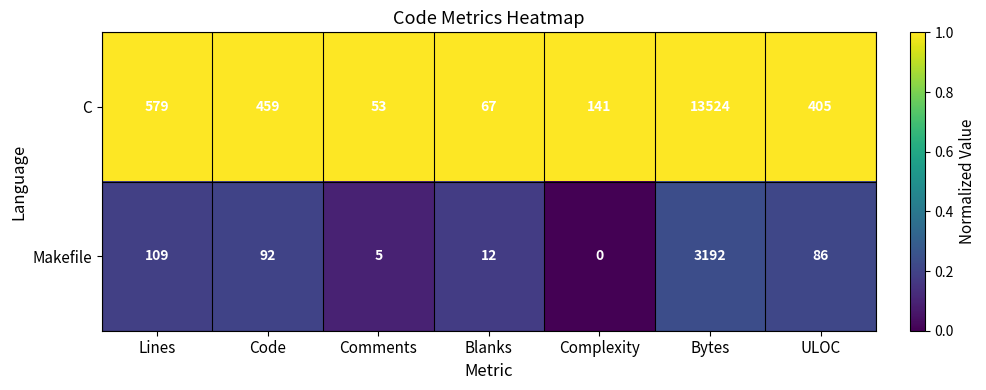

What is the difference between the highest and lowest values at ULOC?

319